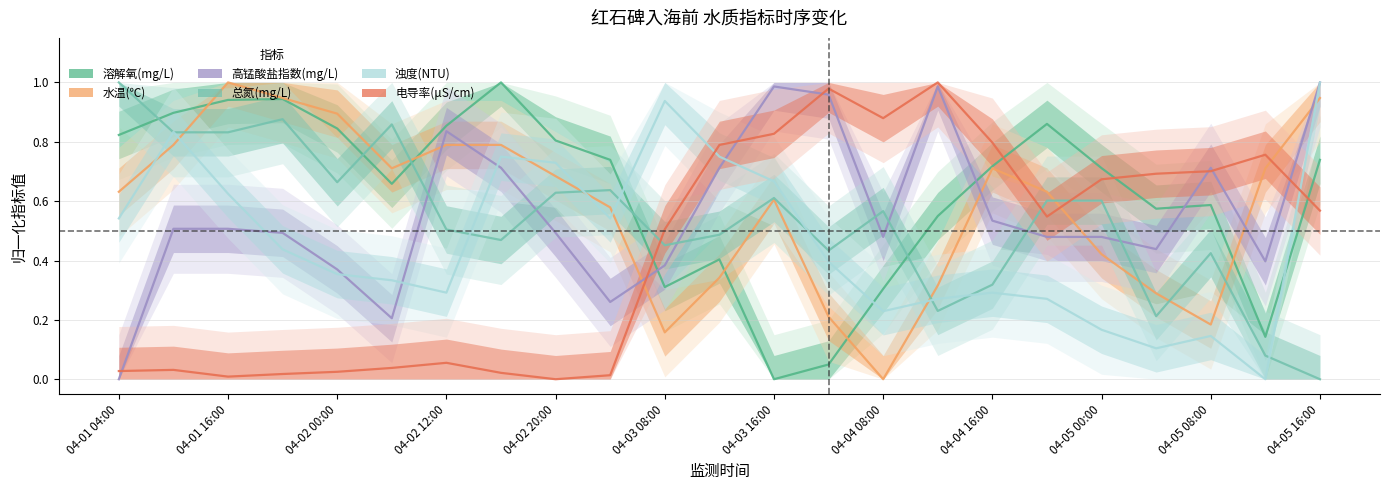

What is the difference between the maximum and minimum values in the 电导率(μS/cm) series?

1.0